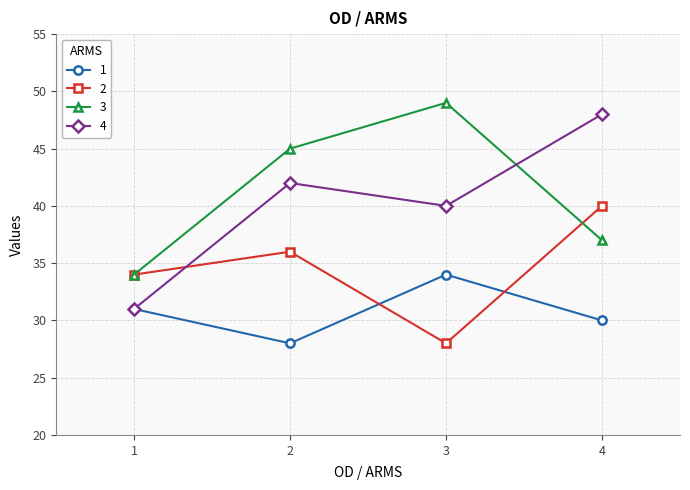

Rank the series at 3 from lowest to highest value.

2, 1, 4, 3